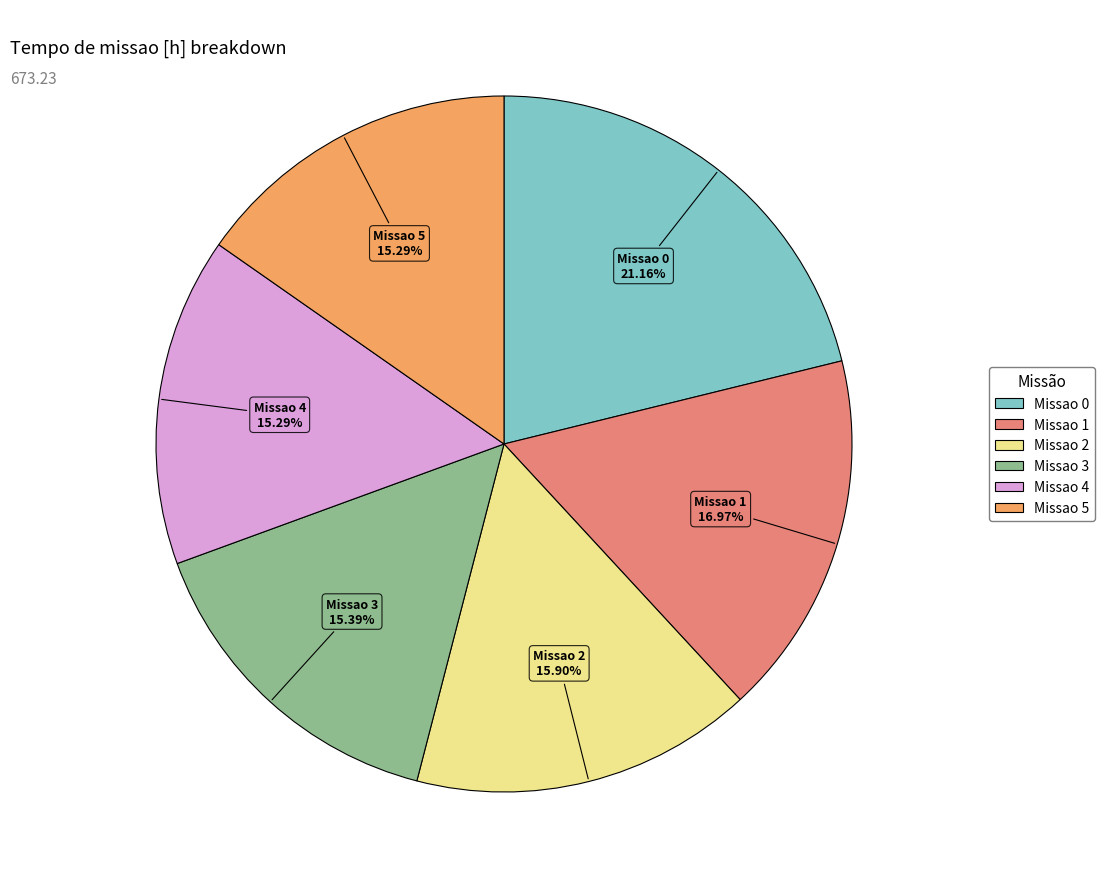

To the nearest percent, what percentage of the pie is Missao 0?

21%